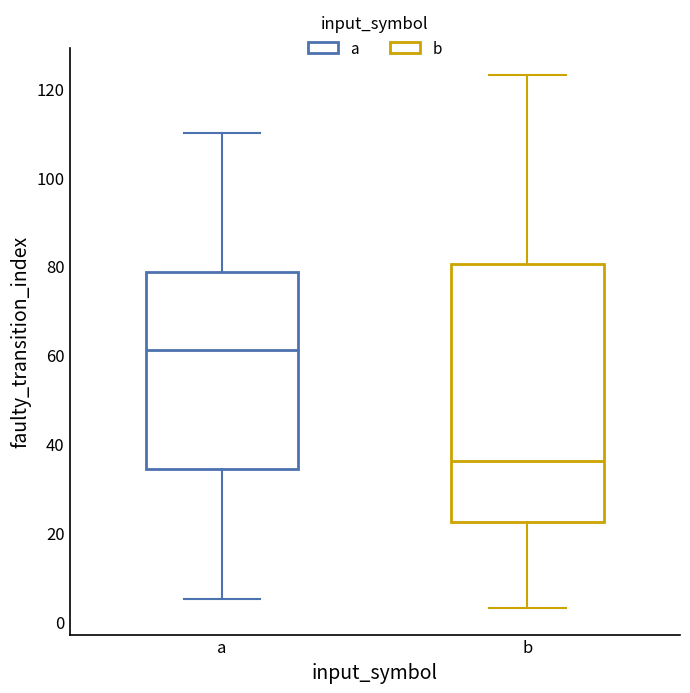

Which box has the lowest median line?

b